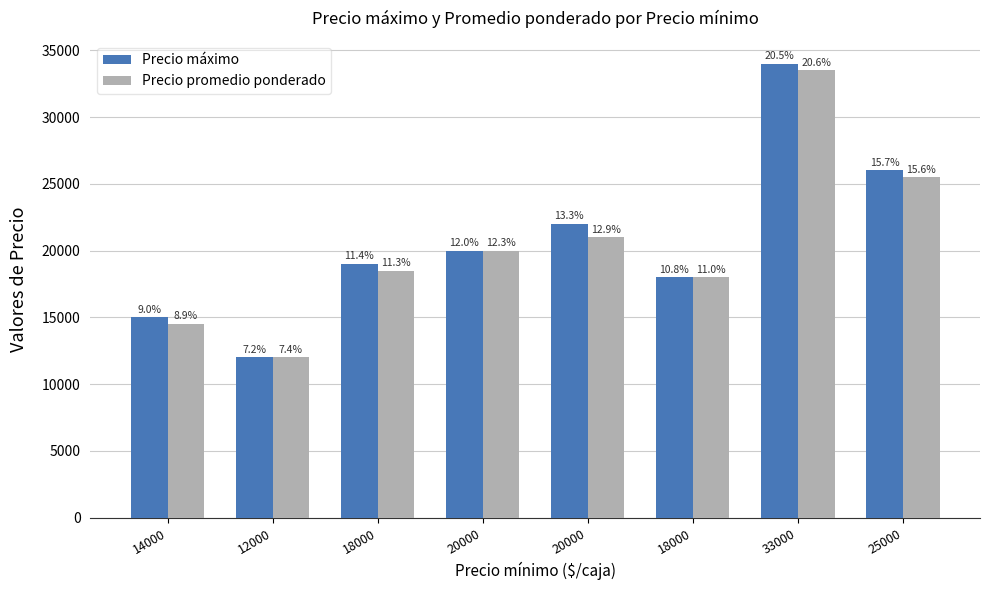

How many bars are there in each group?

2